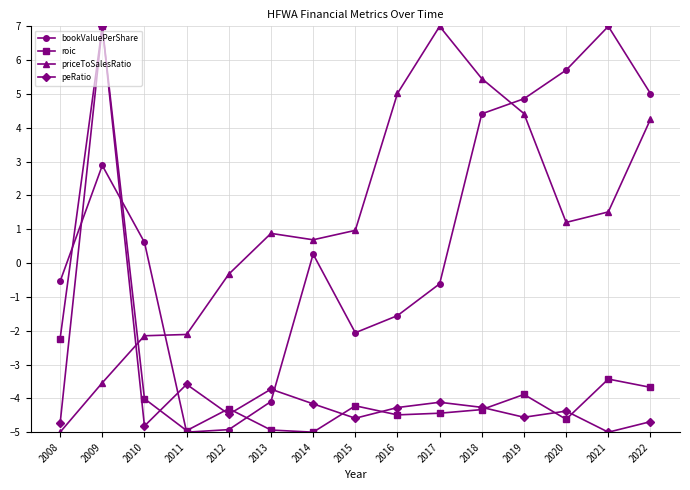

How many interior local valleys does the peRatio series have?

5